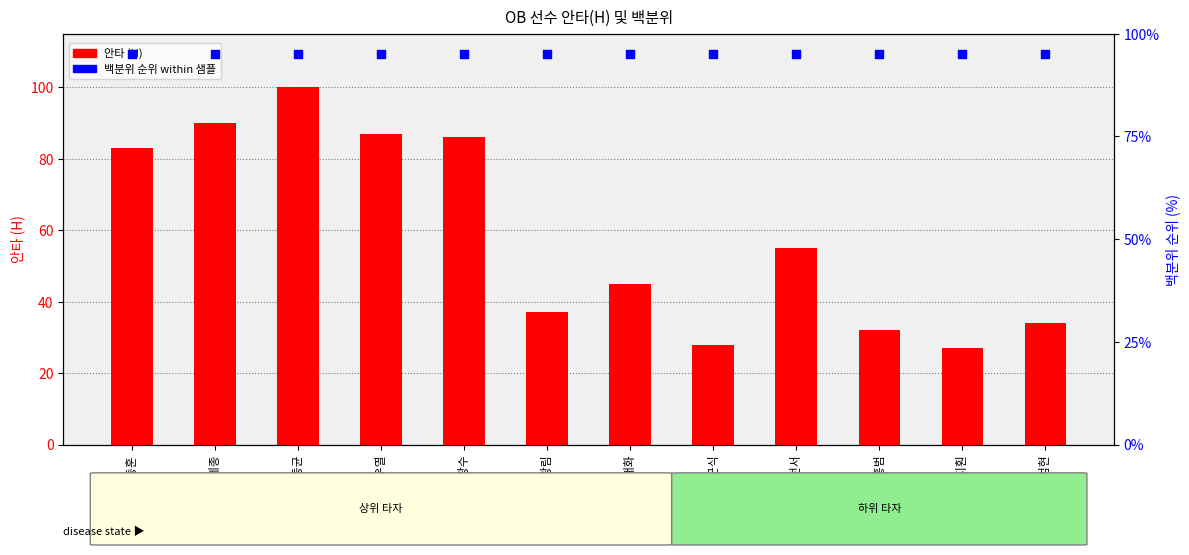

Which series has the largest total across all categories?

백분위 순위